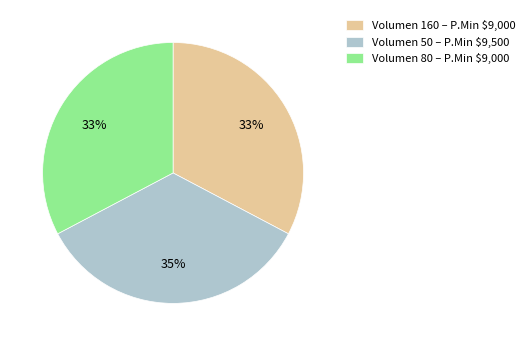

Is it true that Volumen 160 – P.Min $9,000 is 33% of the pie?

True